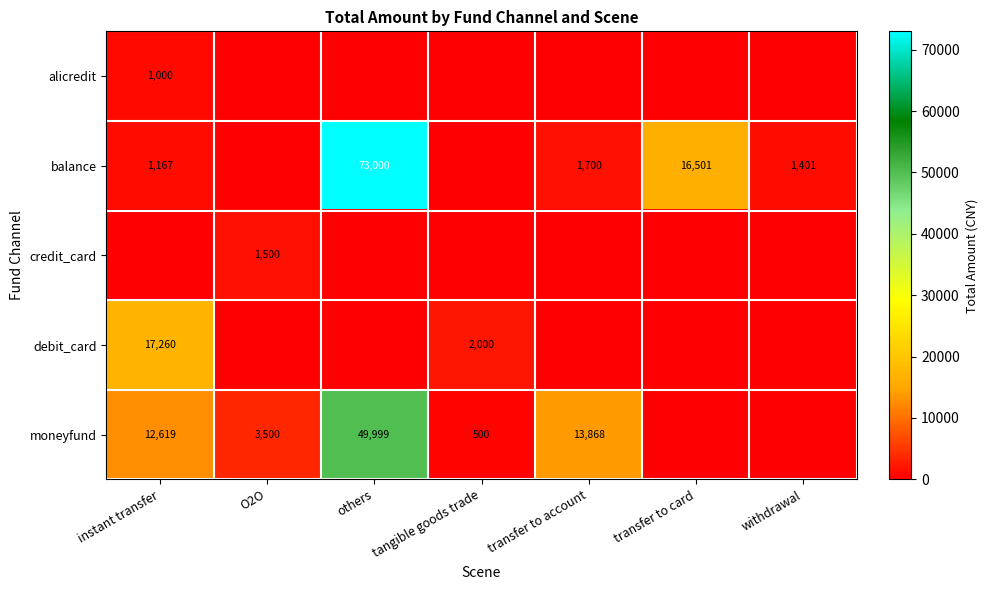

Is the value of alicredit at instant transfer greater than the value of balance at transfer to account?

No